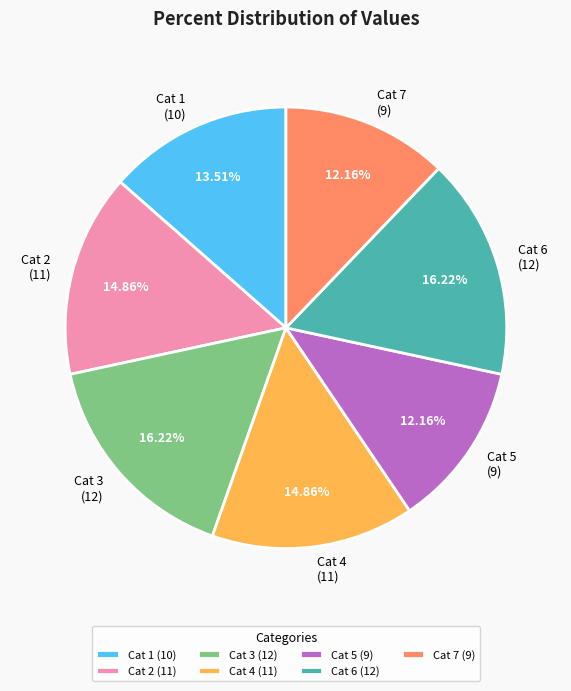

Combined, do Cat 3 (12) and Cat 7 (9) account for over 50%?

No